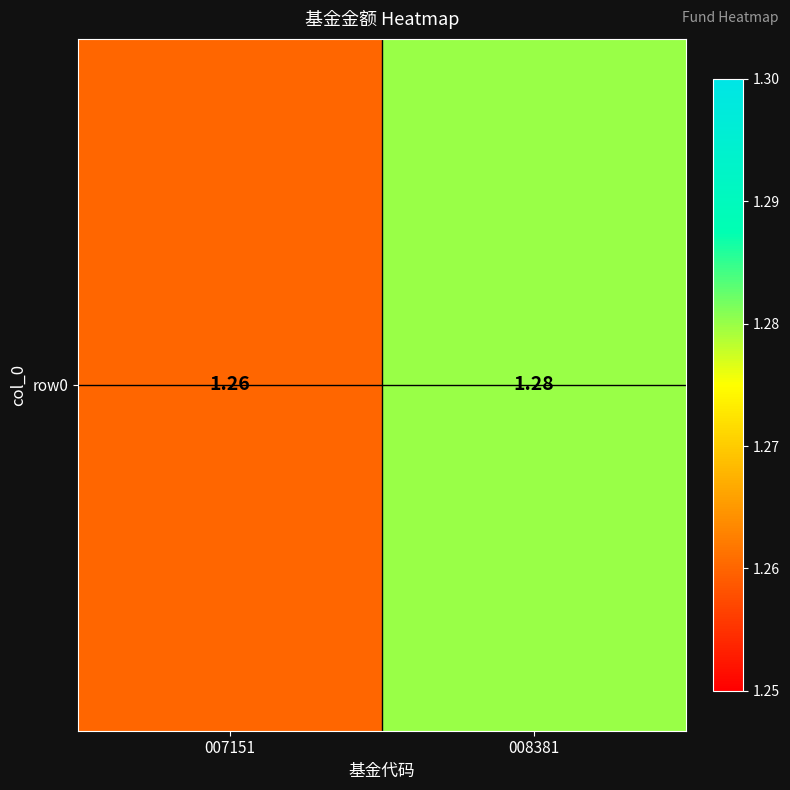

List the labels in order of value, smallest first.

007151, 008381